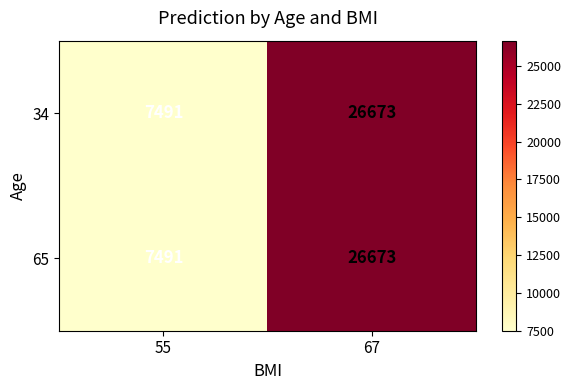

What is the average value of the 65 series?

17082